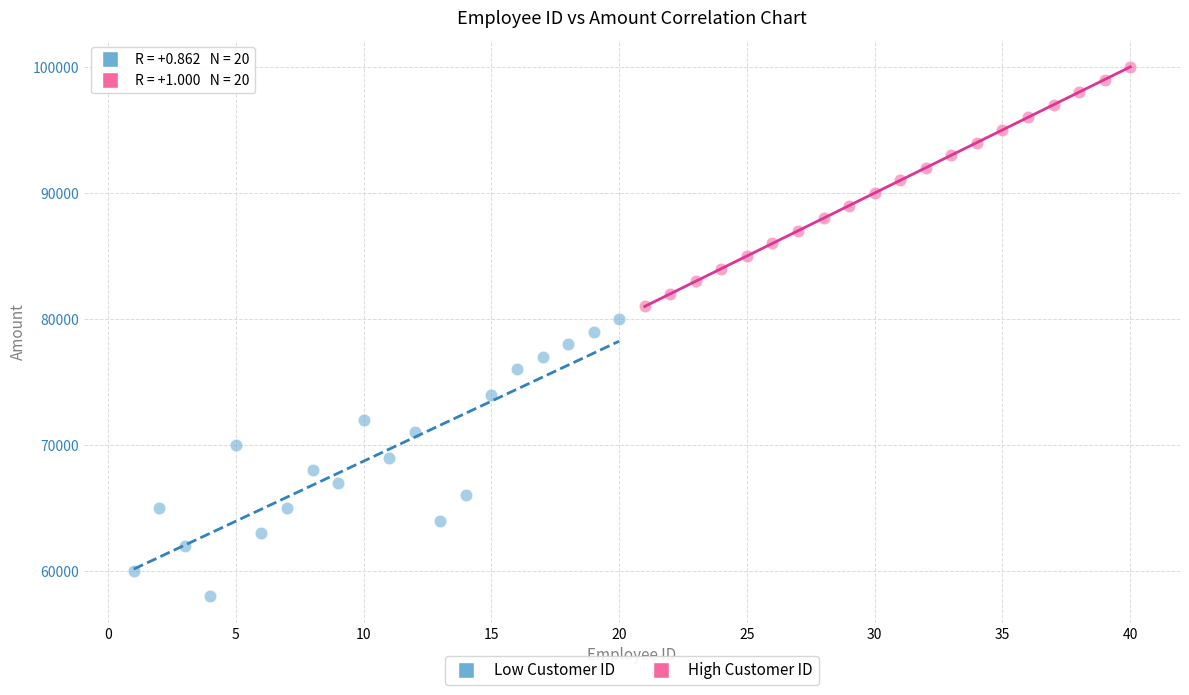

Which series has the largest Y range (max minus min)?

Low Customer ID